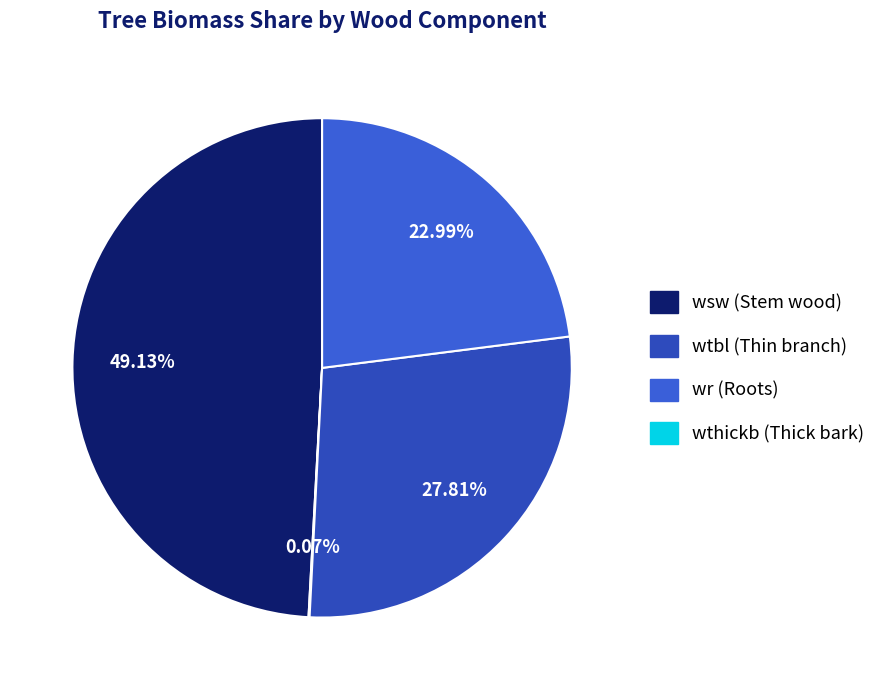

To the nearest percent, what is the average slice percentage?

25%